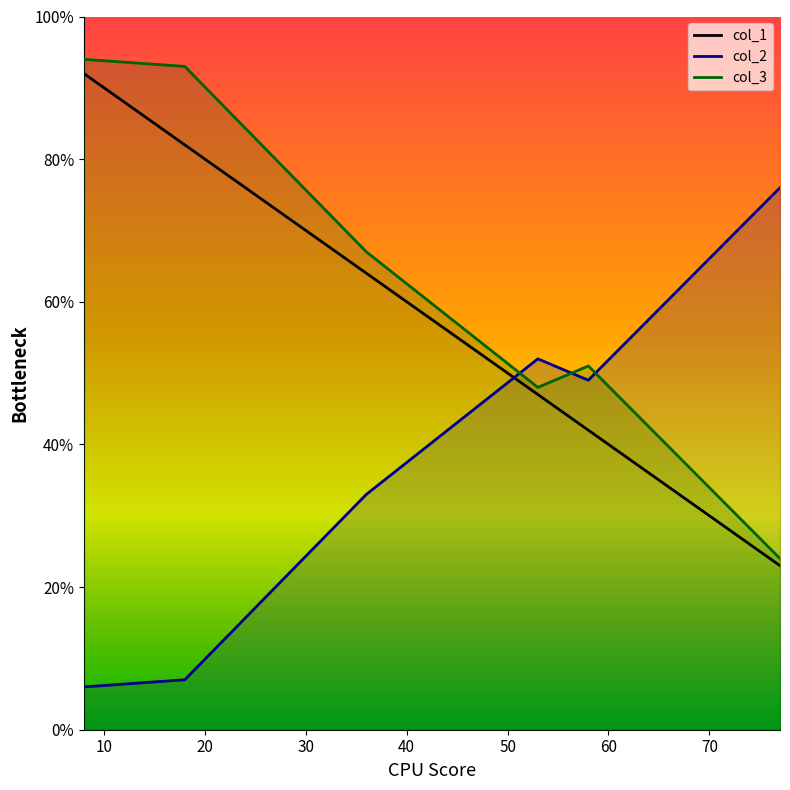

Which series ends up on top after the final intersection of col_2 and col_1?

col_2